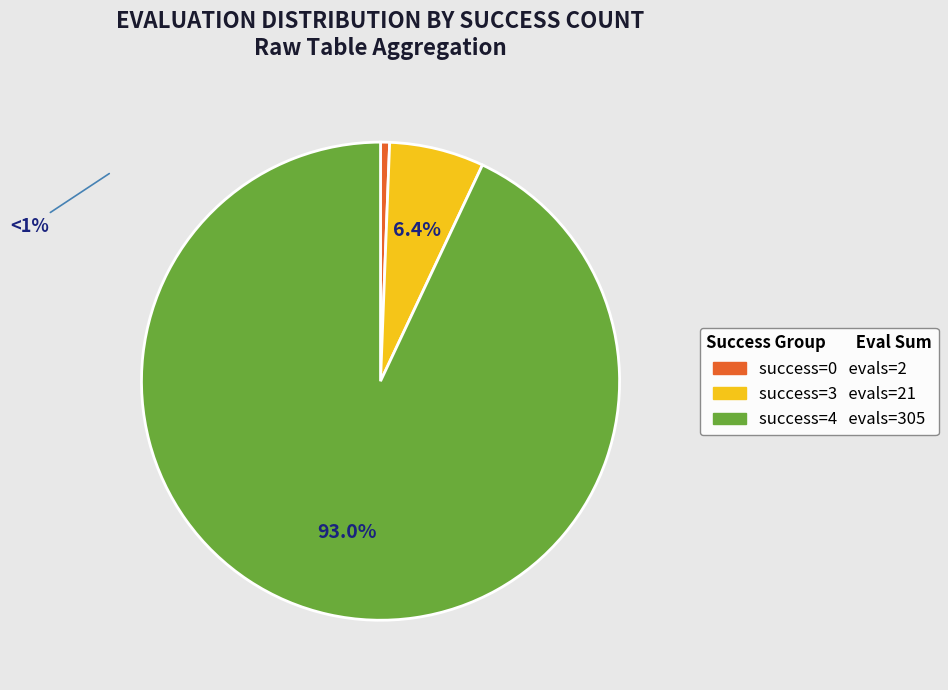

Is there any slice that represents more than half of the pie?

Yes